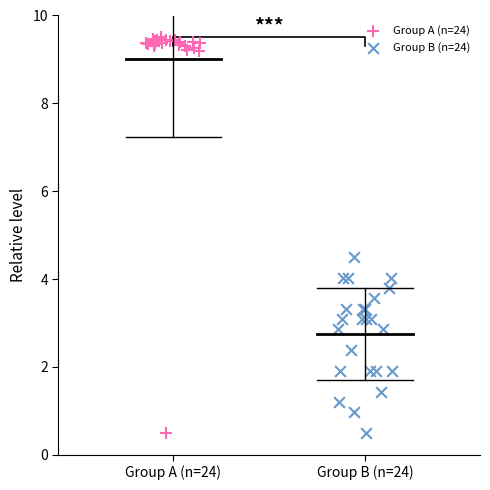

Which series contains the highest Y value?

Group A (n=24)